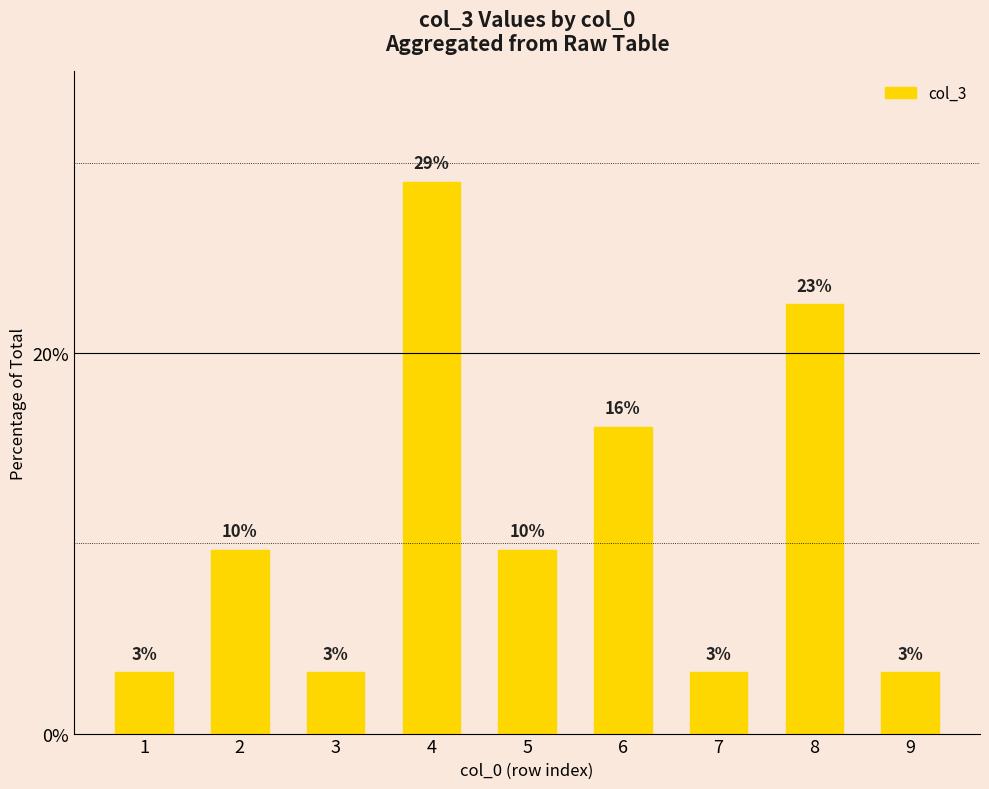

Does the chart contain any negative values?

No